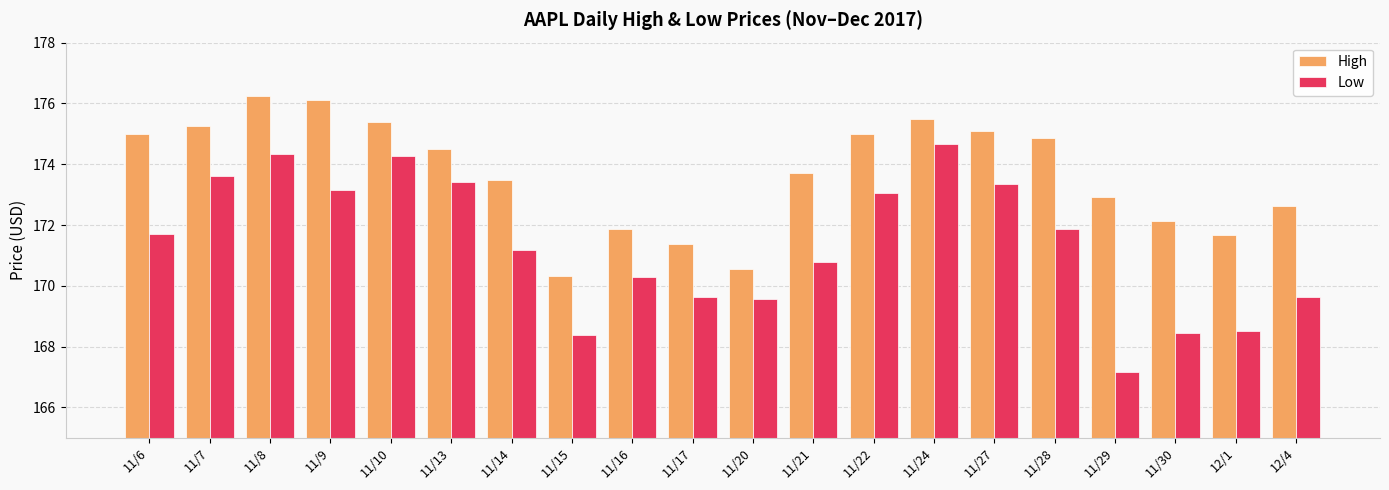

What is the difference between the highest and lowest values at 11/16?

1.6